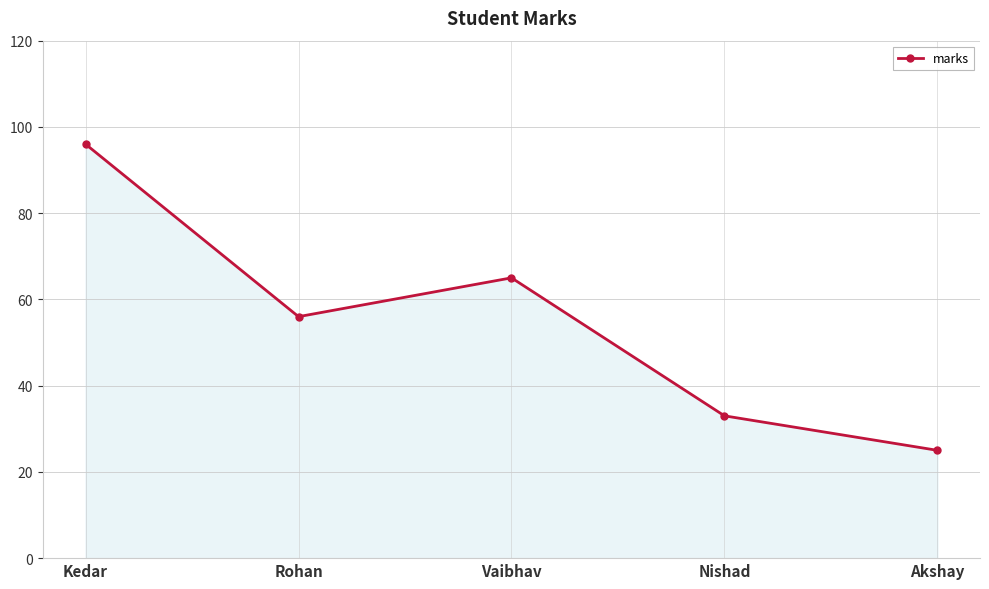

What is the smallest value displayed?

25